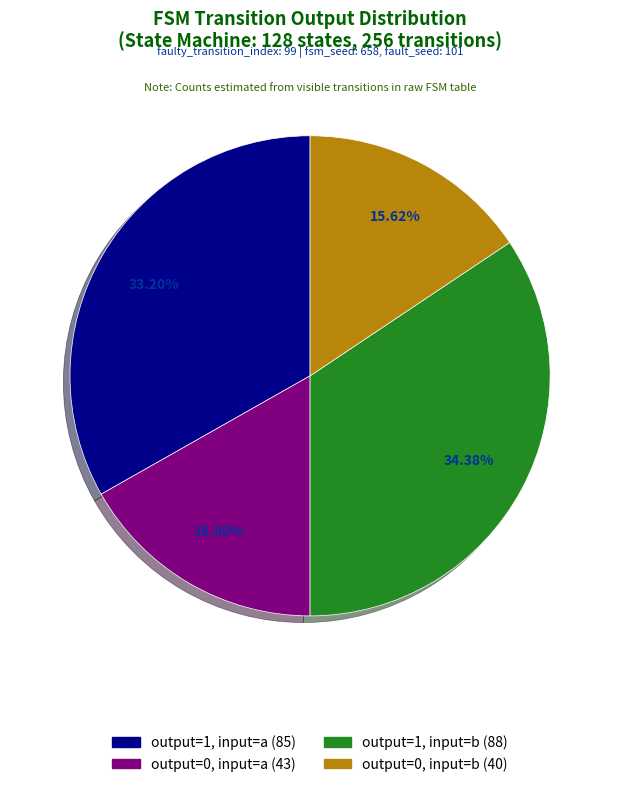

Is there a majority slice in this chart?

No